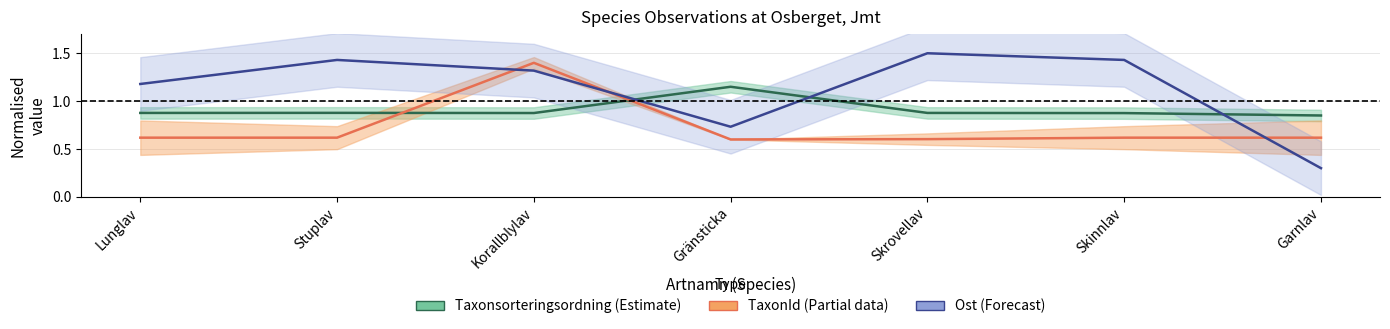

How many values in the Ost series are below 1?

2